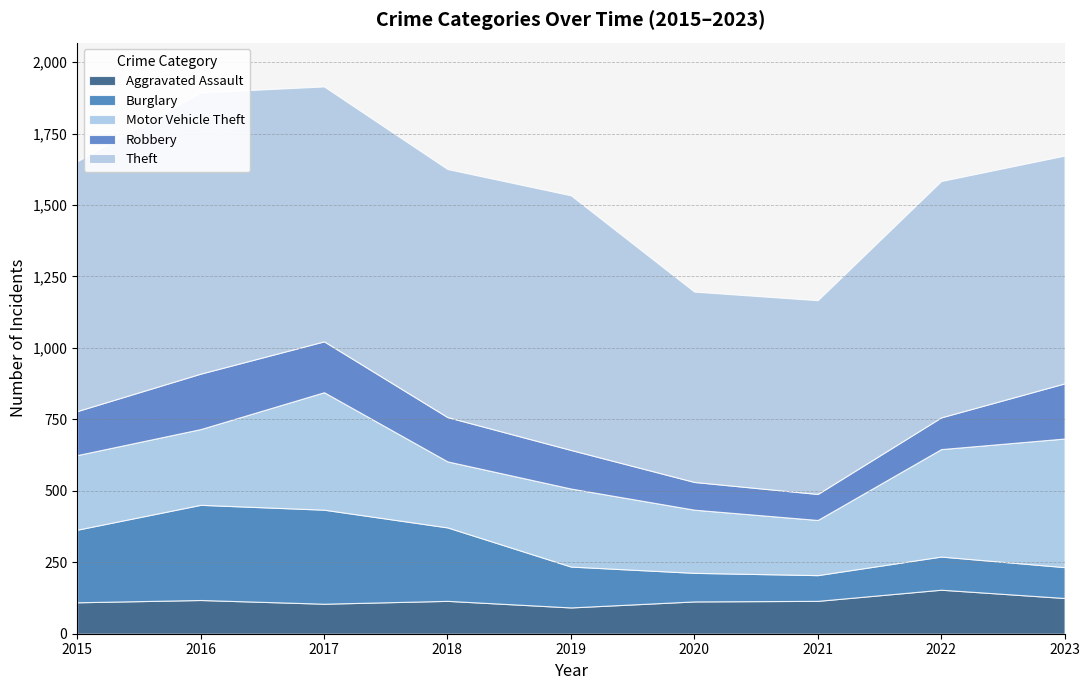

Reading right to left, what are all the values shown in this chart?

Aggravated Assault: 2023=125	2022=154	2021=115	2020=113	2019=92	2018=115	2017=105	2016=118	2015=110
Burglary: 2023=108	2022=116	2021=90	2020=100	2019=143	2018=257	2017=329	2016=333	2015=254
Motor Vehicle Theft: 2023=450	2022=376	2021=193	2020=221	2019=273	2018=231	2017=411	2016=265	2015=261
Robbery: 2023=193	2022=111	2021=91	2020=97	2019=135	2018=155	2017=178	2016=194	2015=154
Theft: 2023=797	2022=827	2021=678	2020=666	2019=891	2018=868	2017=892	2016=984	2015=874